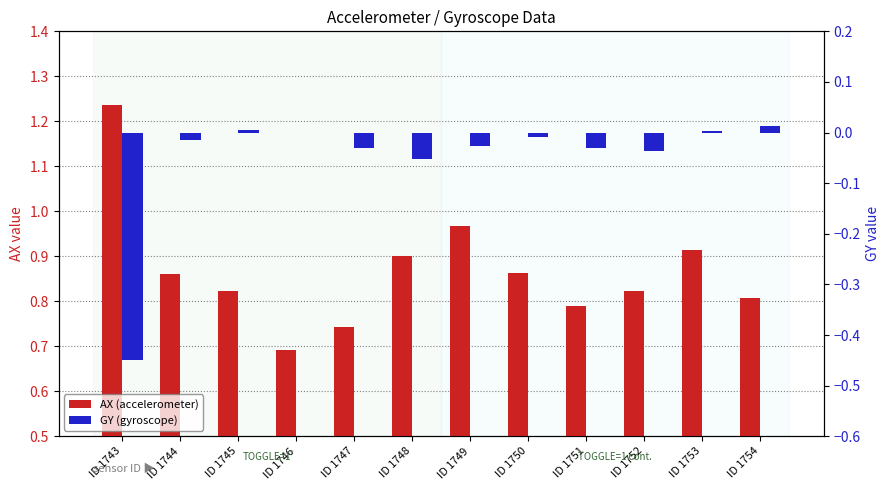

Which category has the lowest value in the GY (gyroscope) series?

ID 1743